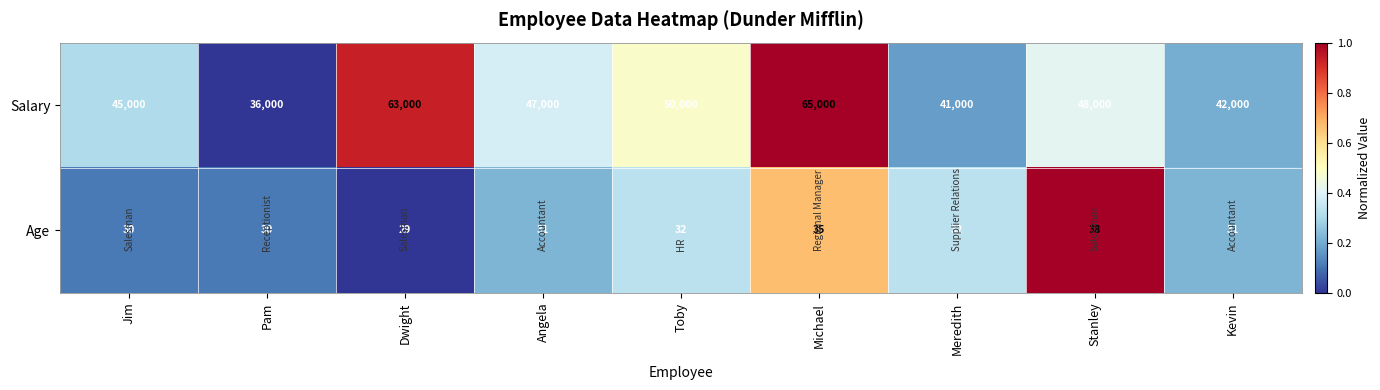

What is the smallest value displayed?

29